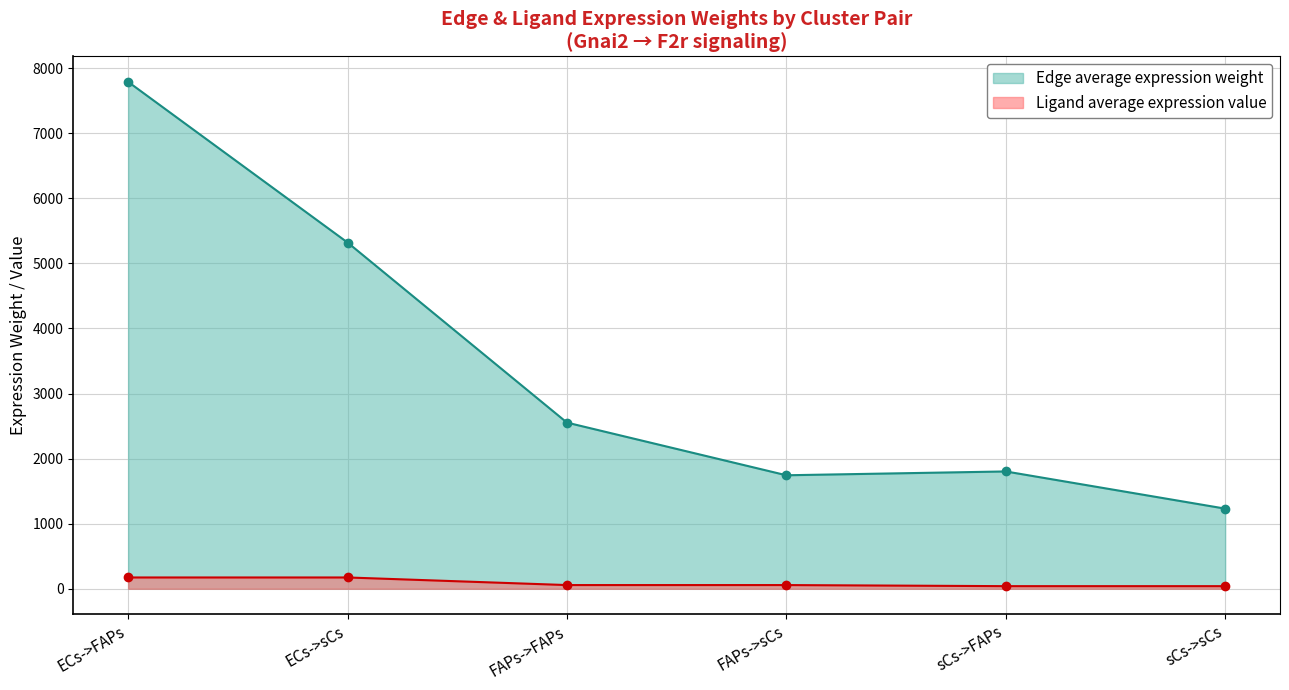

Is it true that Ligand average expression value equals 40.2 at sCs->sCs?

True